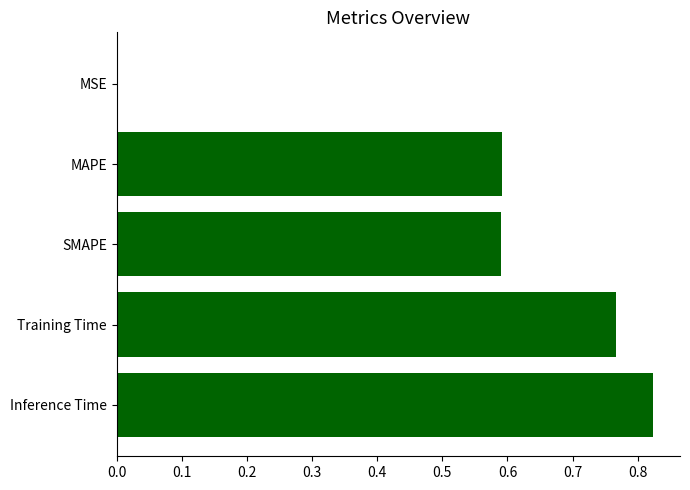

The chart shows a value of 0.2 at MAPE. True or false?

False